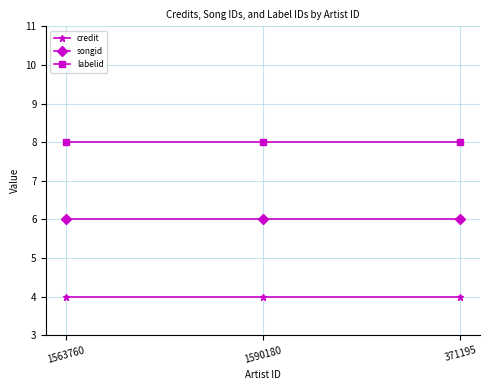

What is the label of the 1st point from the right?

371195